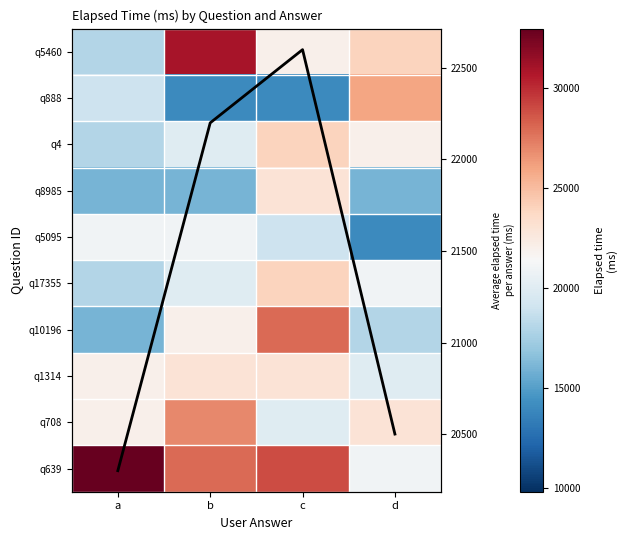

At how many categories does at least one series exceed 20765?

4